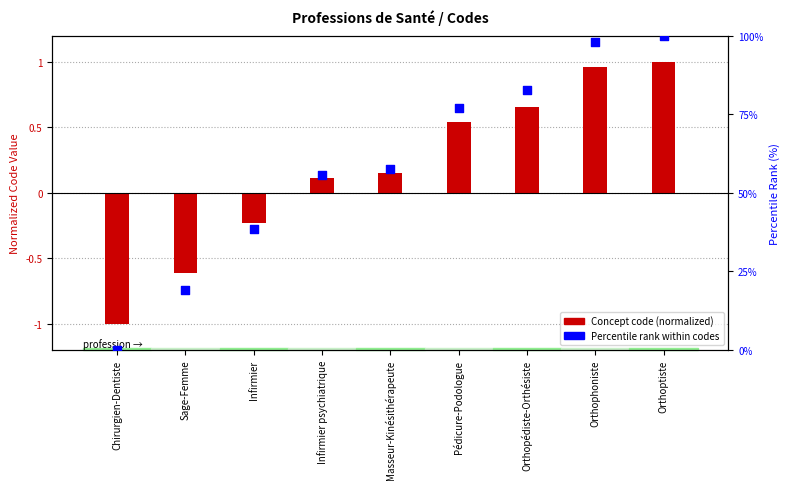

What are all the series names shown in the legend?

Concept code (normalized), Percentile rank within codes